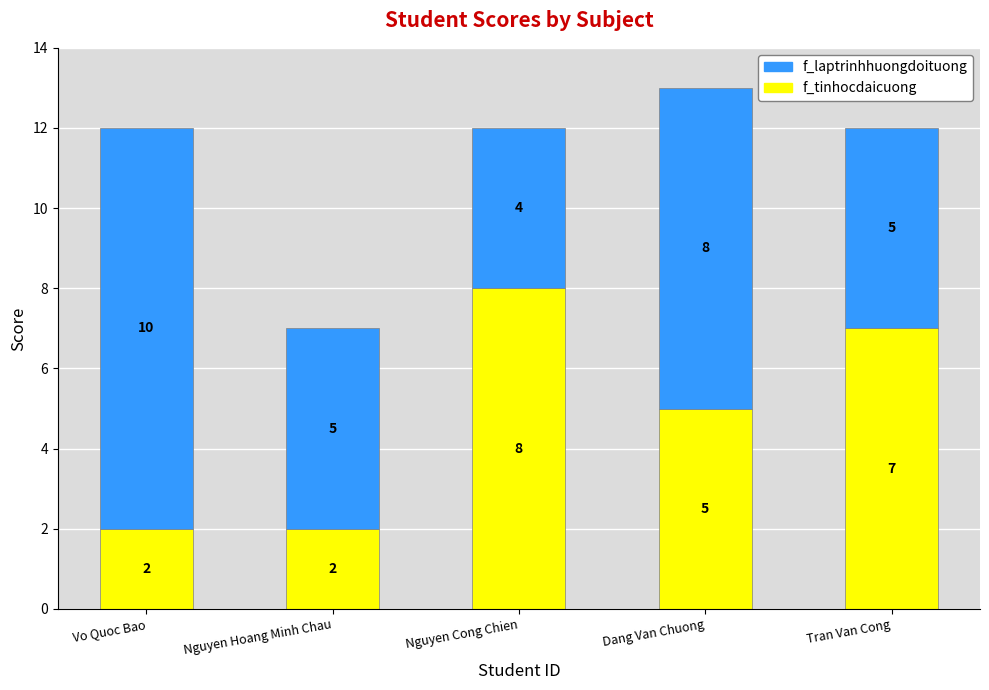

Does the chart contain any negative values?

No